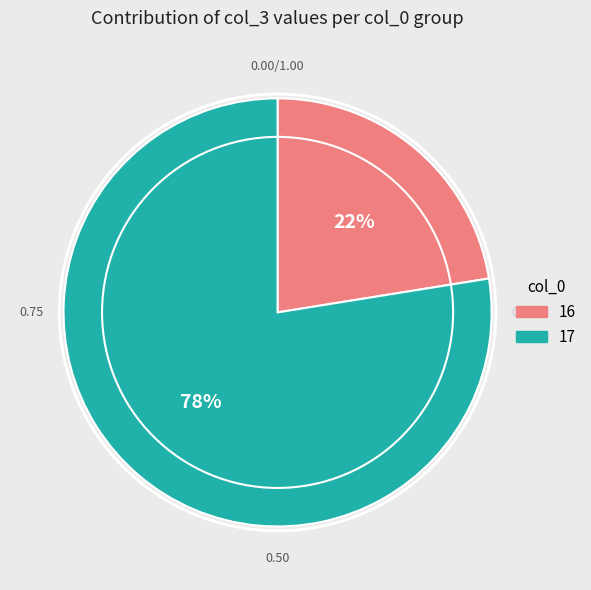

What percentage is the 17 slice, to the nearest percent?

78%